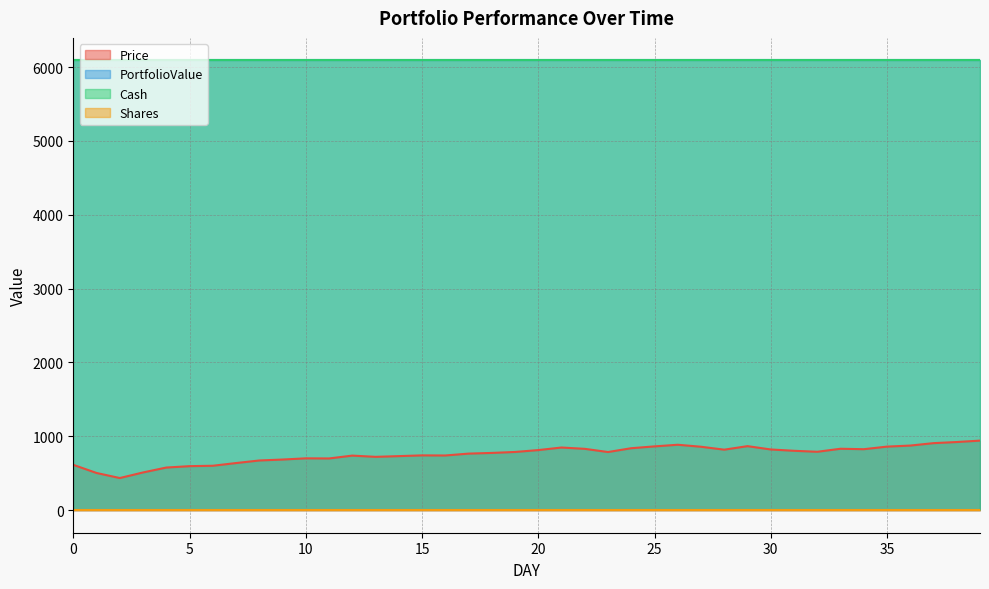

At which category is the sum across all series the highest?

39